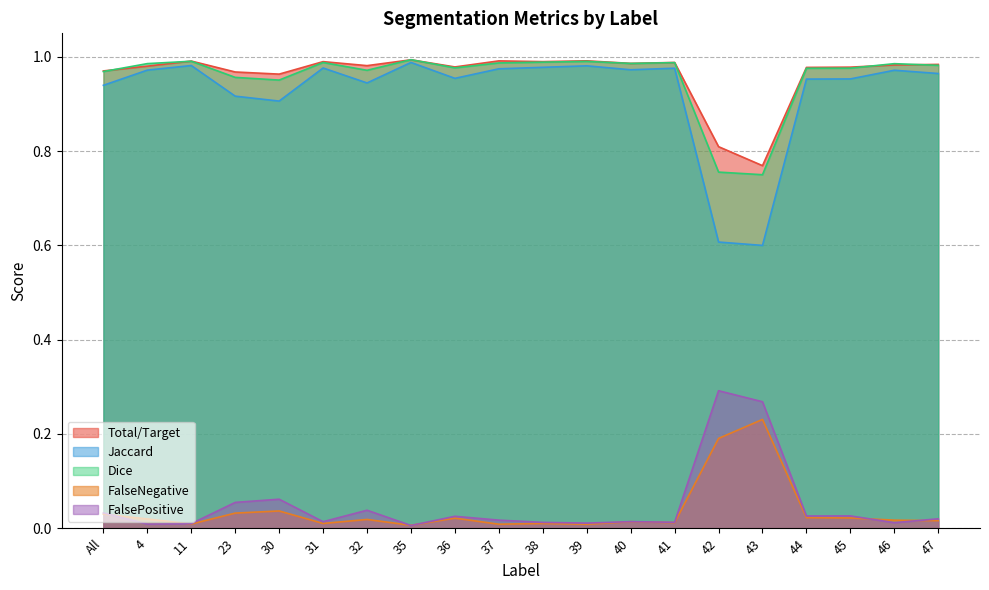

How many lines are shown in the chart?

5